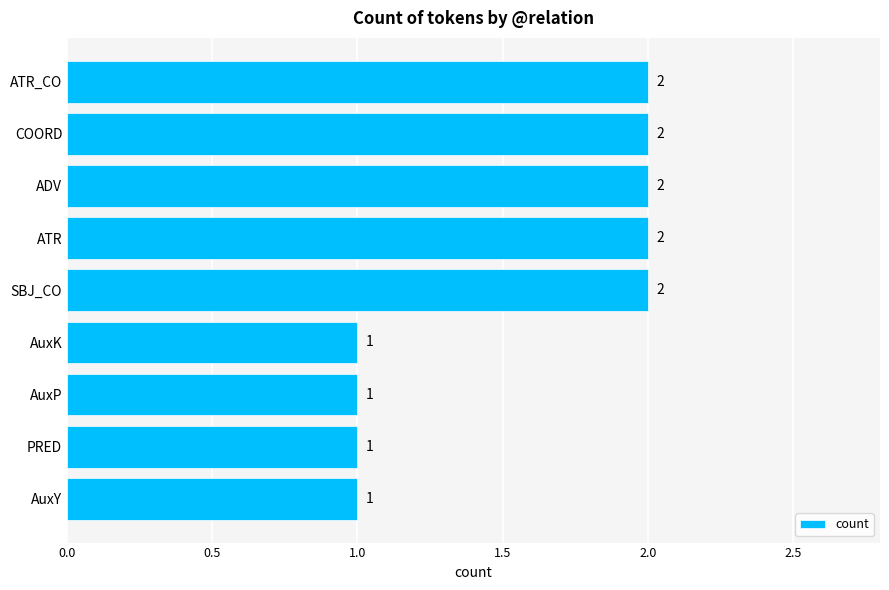

What is the sum of all values?

14